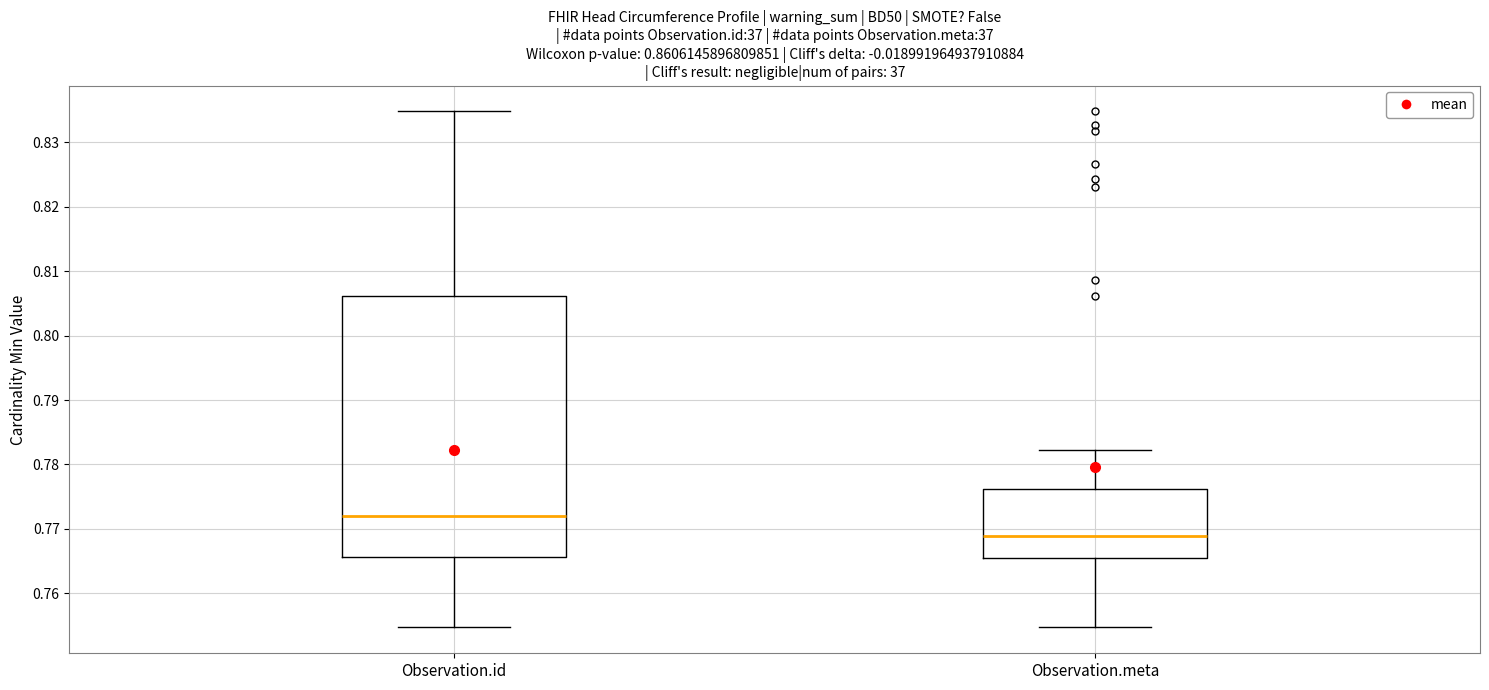

Which box has the highest median line?

Observation.id